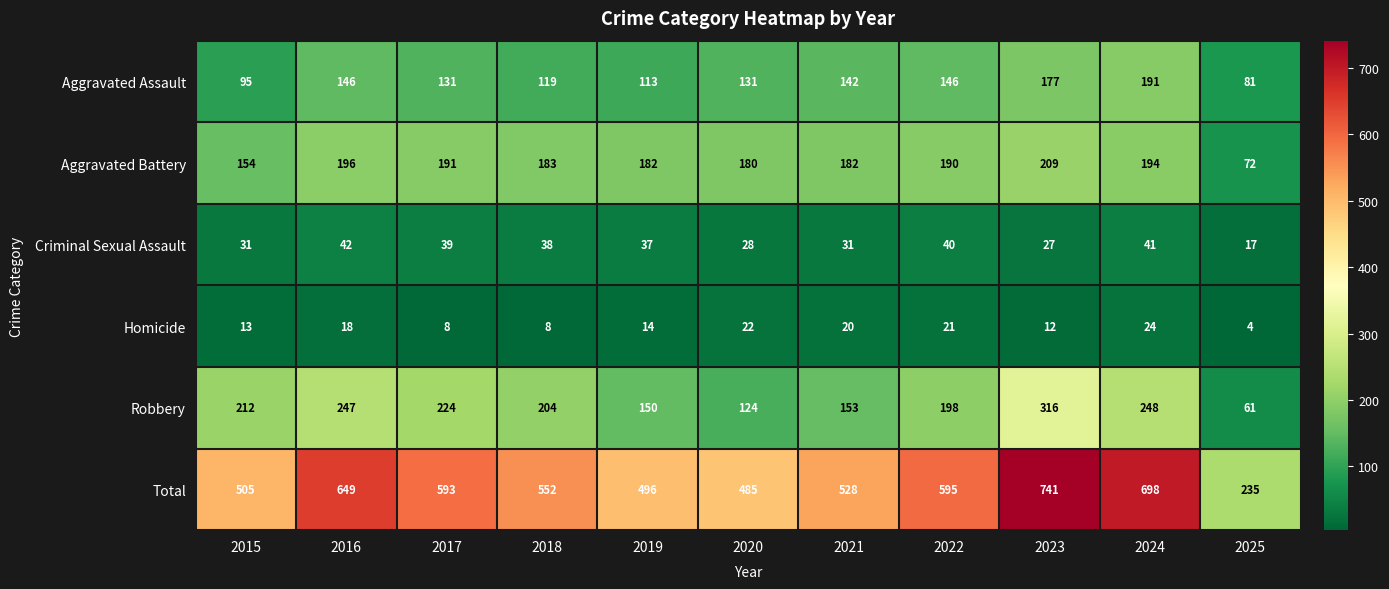

What is the smallest value displayed?

4